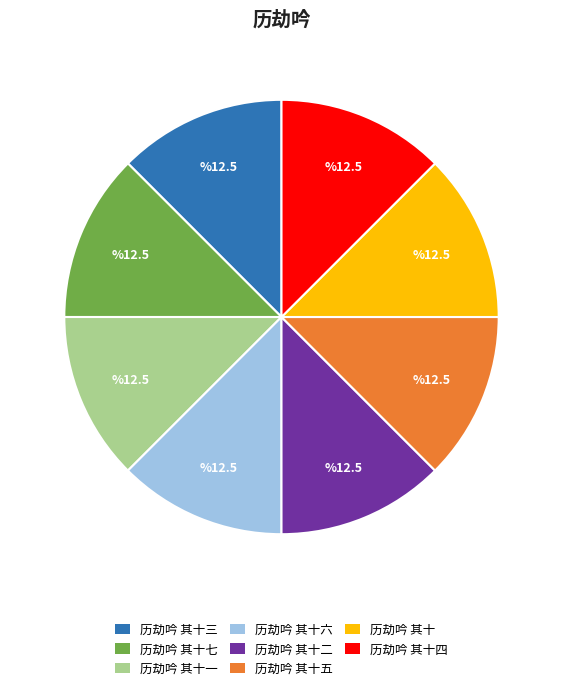

Is there any slice that represents more than half of the pie?

No